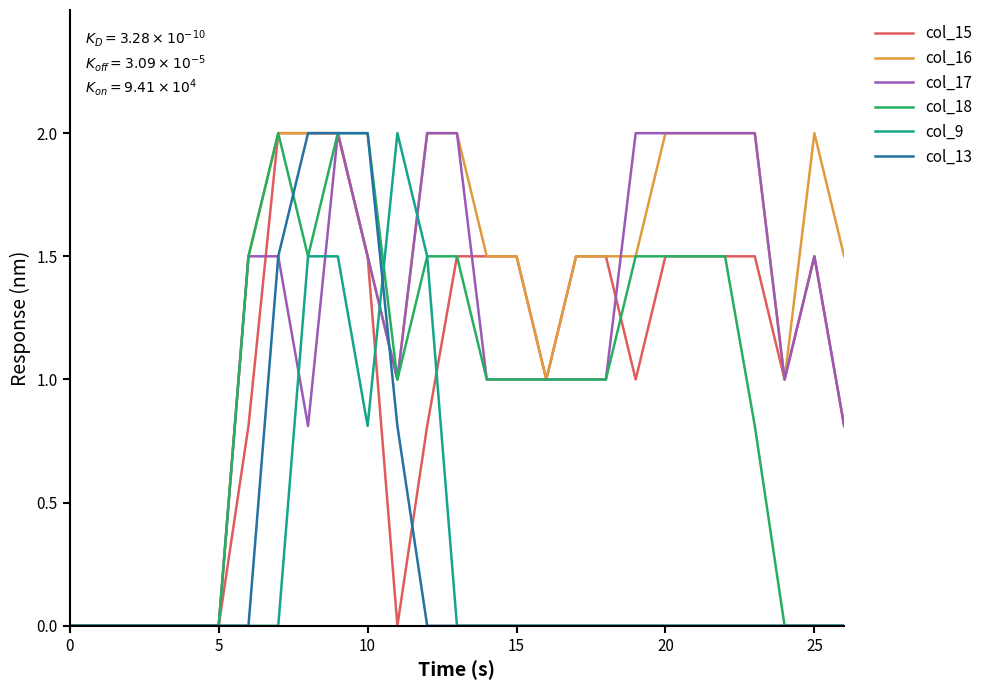

What is the maximum value for col_15?

2.0